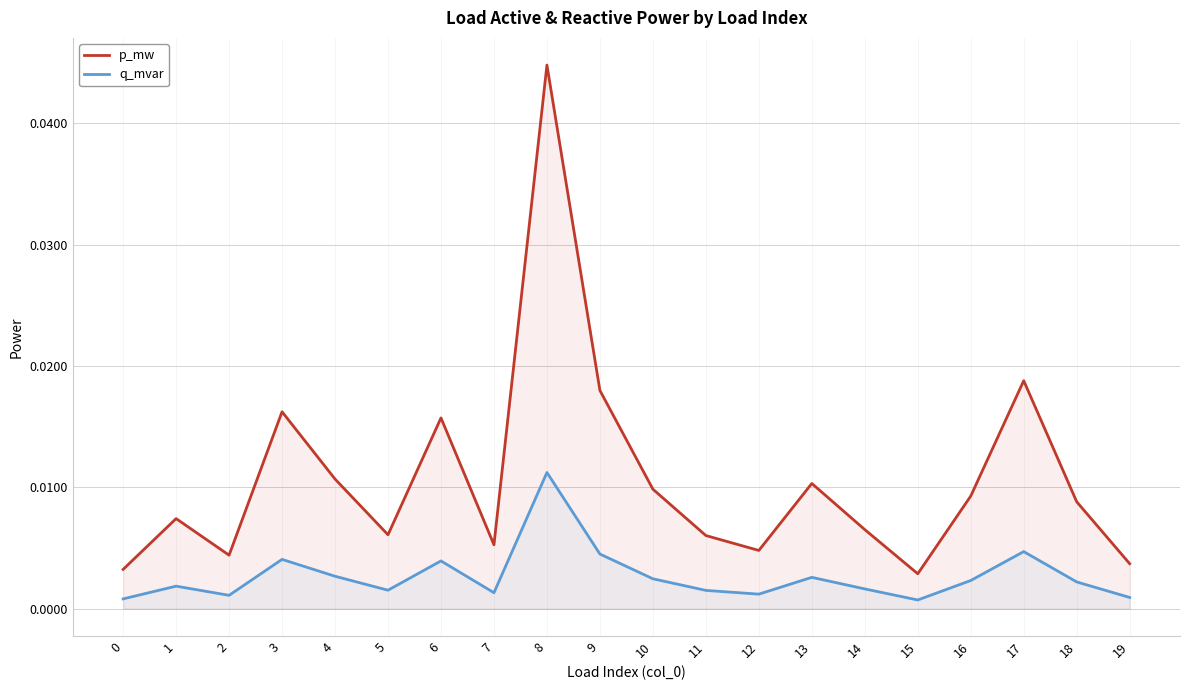

Is the value of p_mw at 2 greater than the value of q_mvar at 11?

Yes